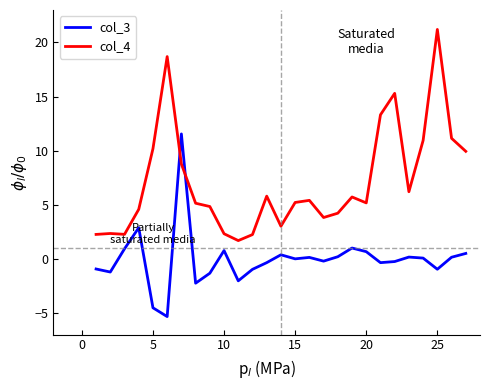

Rank the series by their maximum value, from highest to lowest.

col_4, col_3